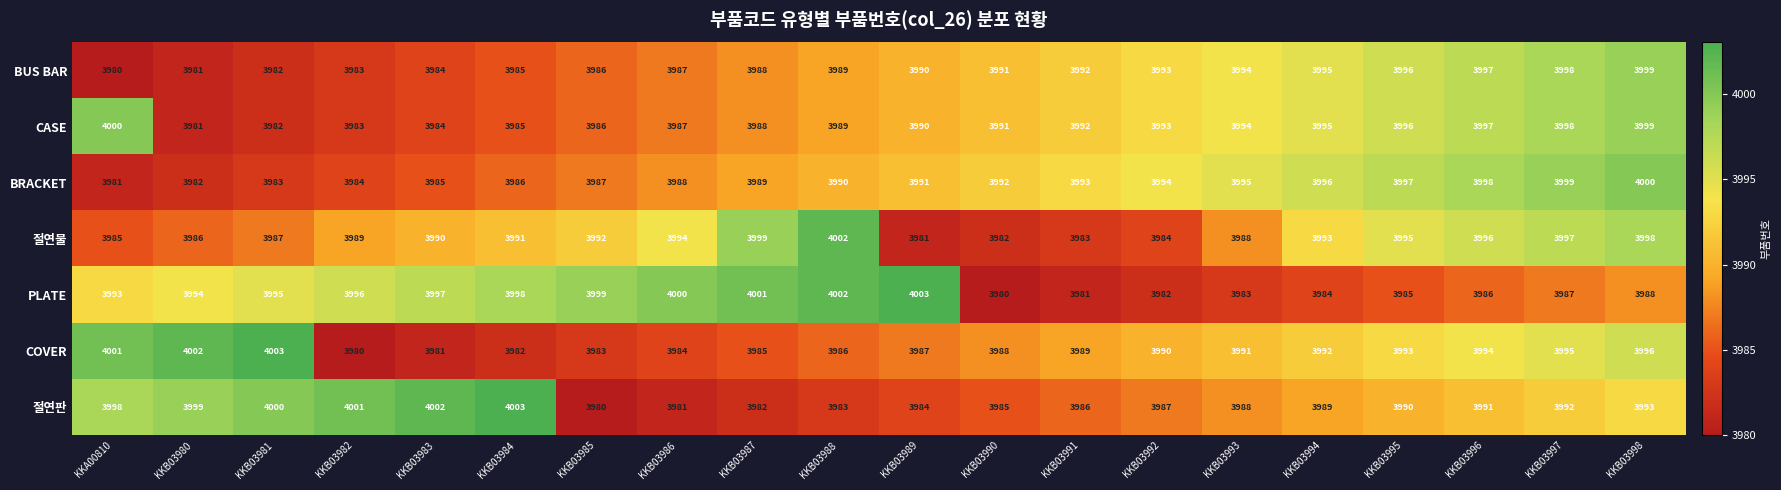

What is the spread (max minus min) of values at KKB03996?

12